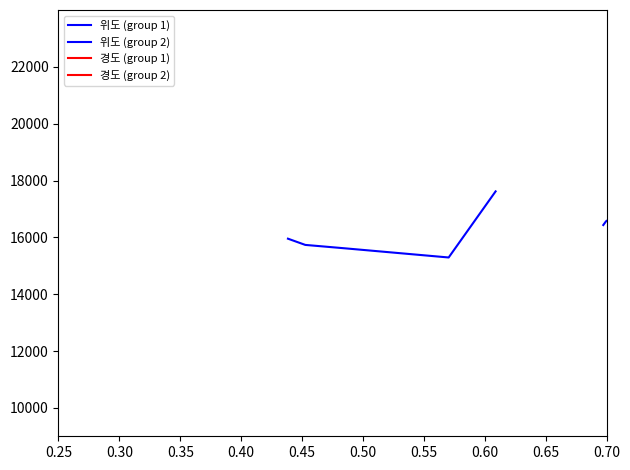

What is the smallest value displayed?

15291.6